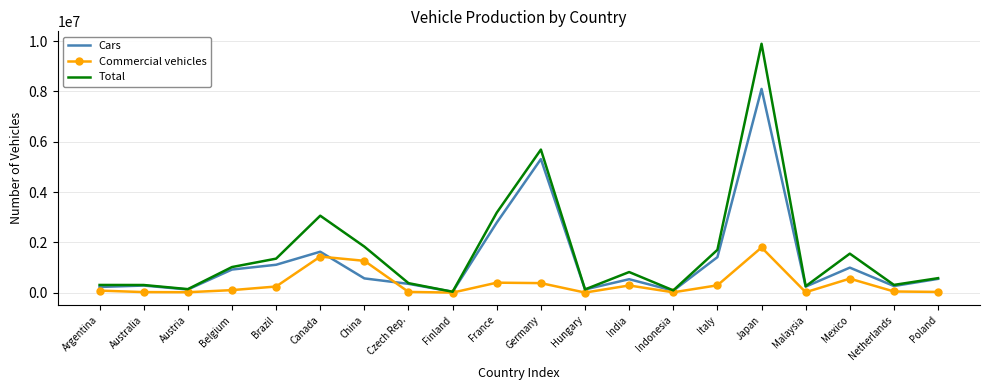

What is the approximate value of Commercial vehicles at Indonesia, to the nearest 50?

12300